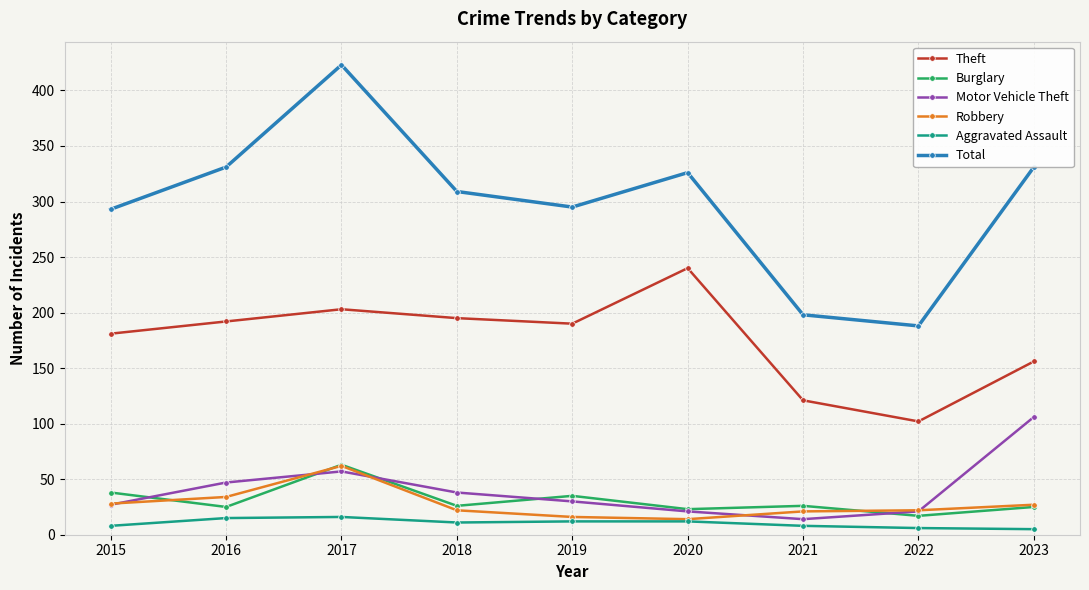

At which category does Motor Vehicle Theft reach its first local peak?

2017